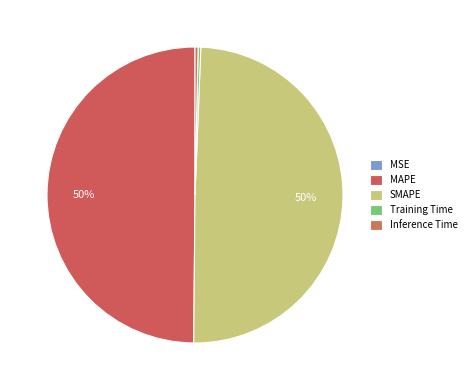

To the nearest percent, what is the combined percentage of Inference Time and MAPE?

50%